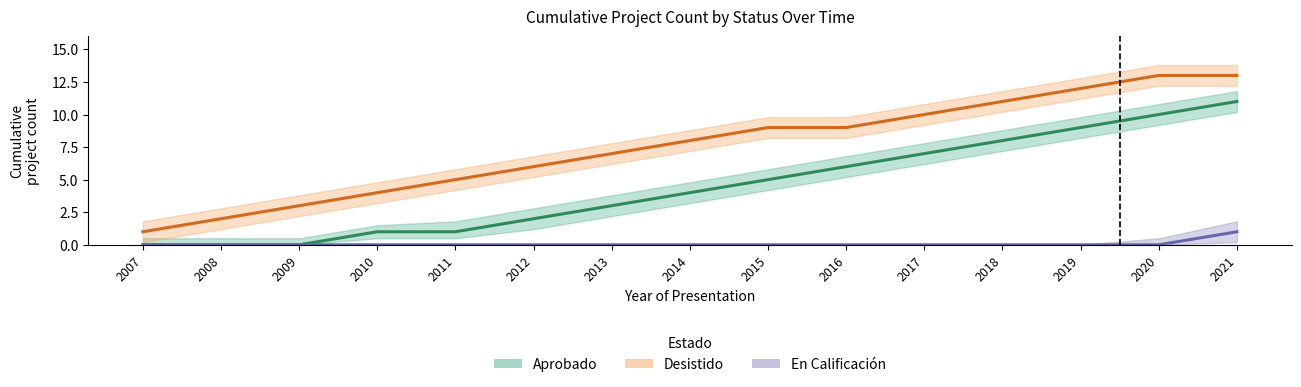

What is the highest value of the En Calificación series?

1